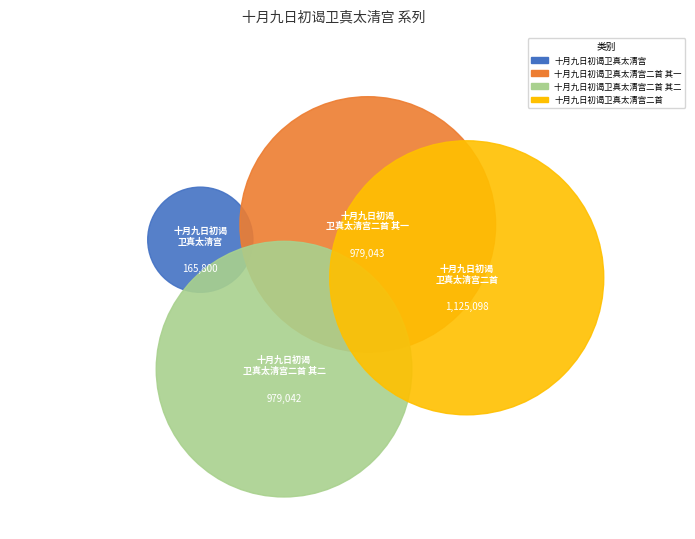

To the nearest percent, what portion does 十月九日初谒卫真太清宫二首 其一 represent?

30%